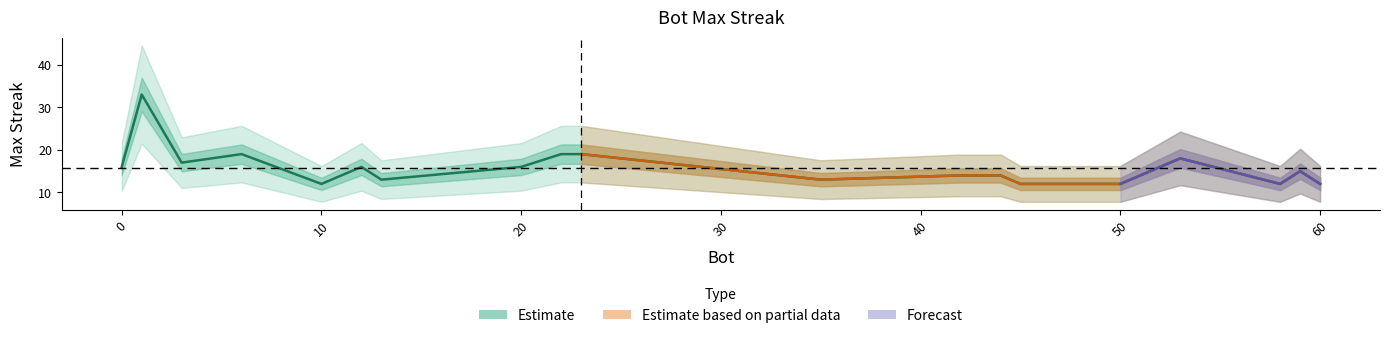

What is the average value?

16